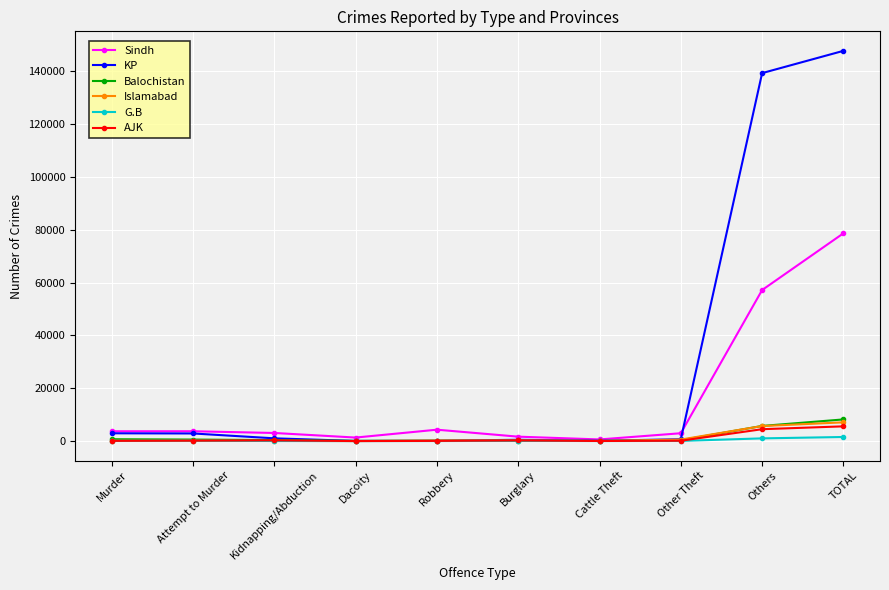

Which series has the widest spread of values?

KP